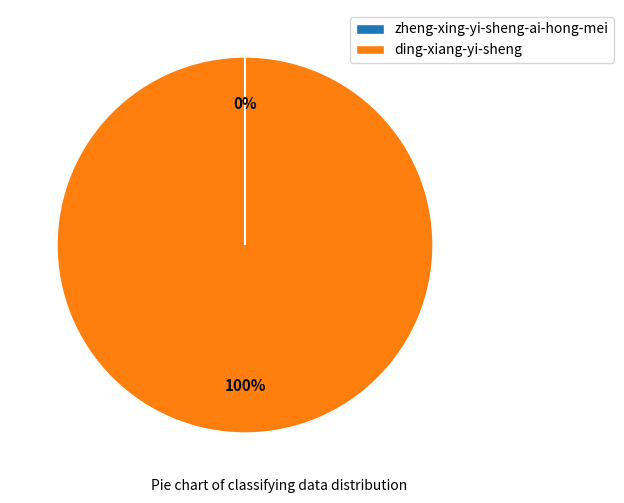

Is there any slice that represents more than half of the pie?

Yes